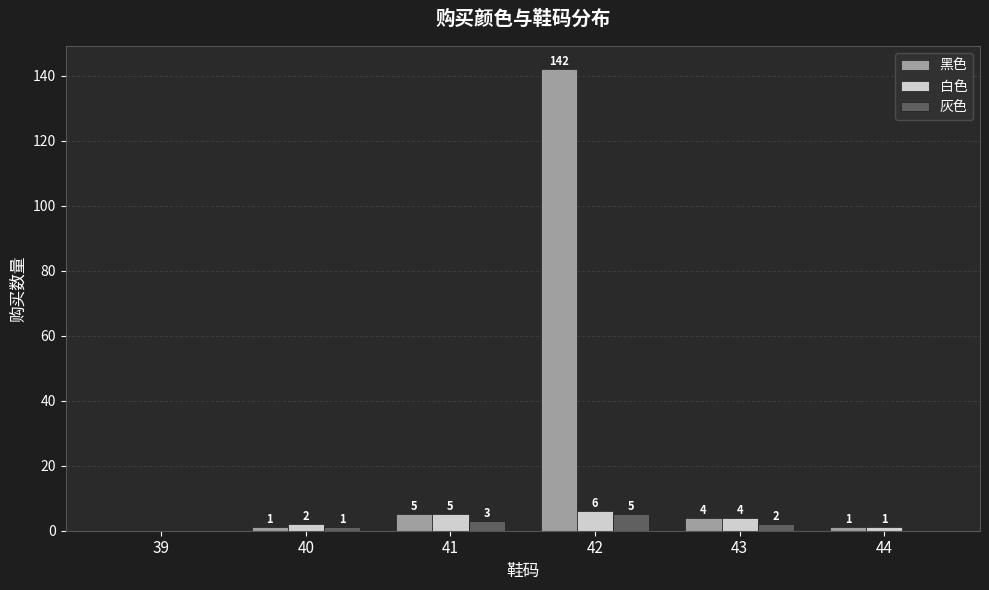

Between 39 and 42, which series saw the biggest shift?

黑色